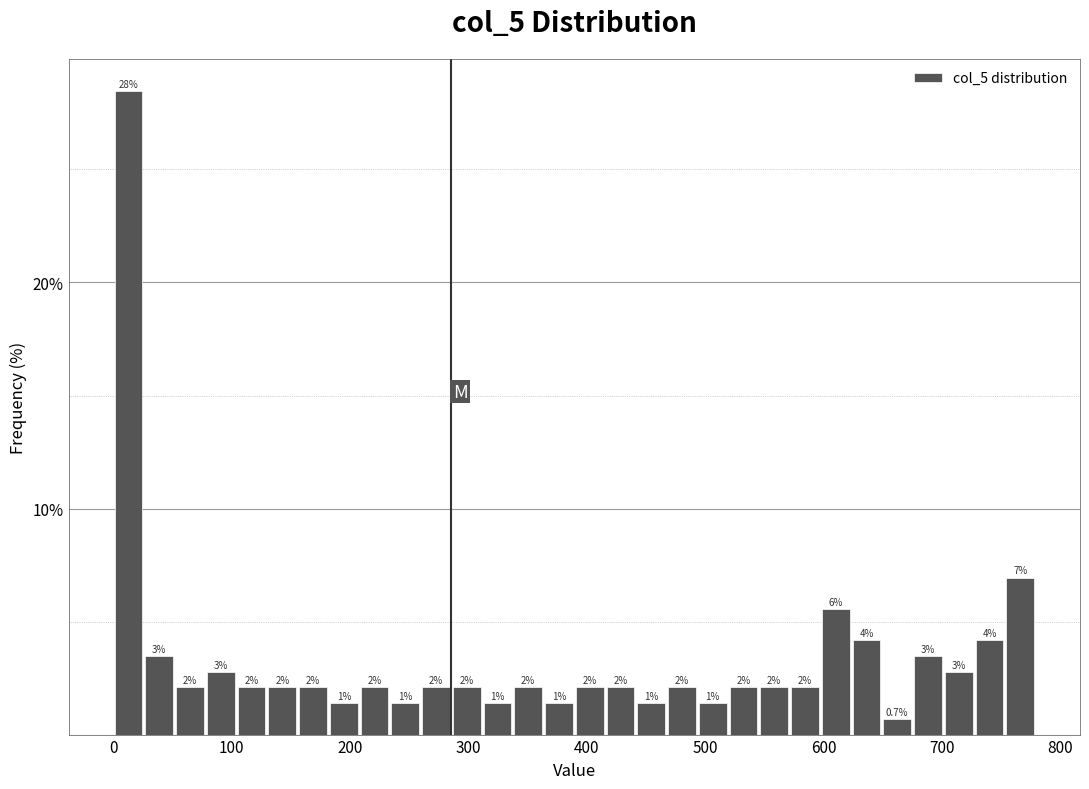

Read against the x-axis, roughly where is the centre of the tallest bar?

10